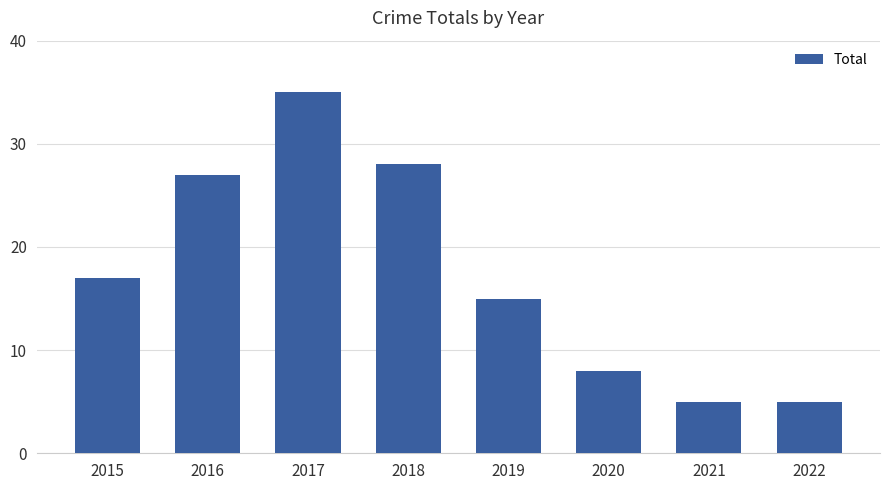

What is the difference between the values at 2022 and 2016?

22